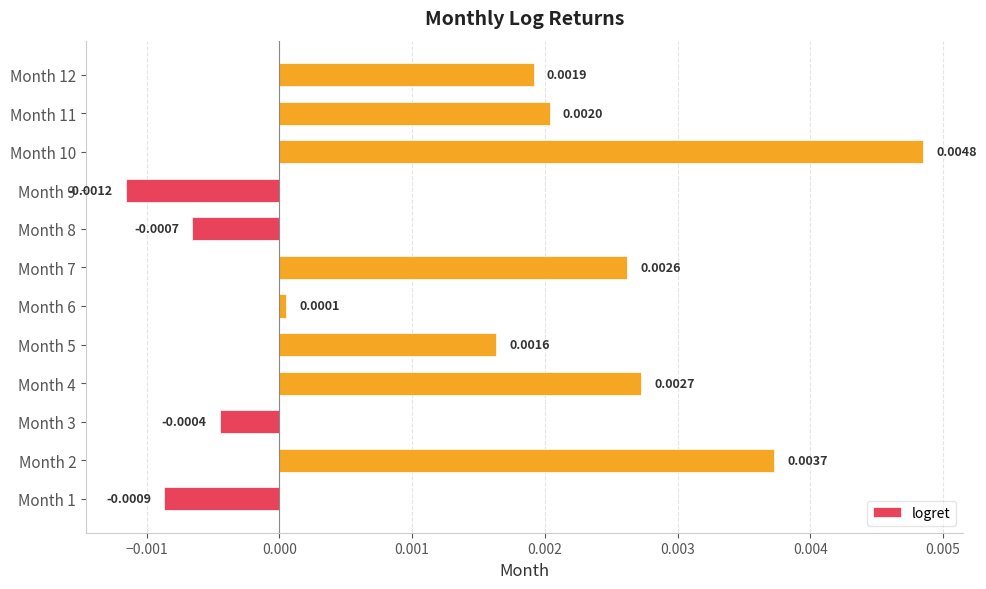

List the labels in order of value, largest first.

Month 10, Month 2, Month 4, Month 7, Month 11, Month 12, Month 5, Month 6, Month 3, Month 8, Month 1, Month 9